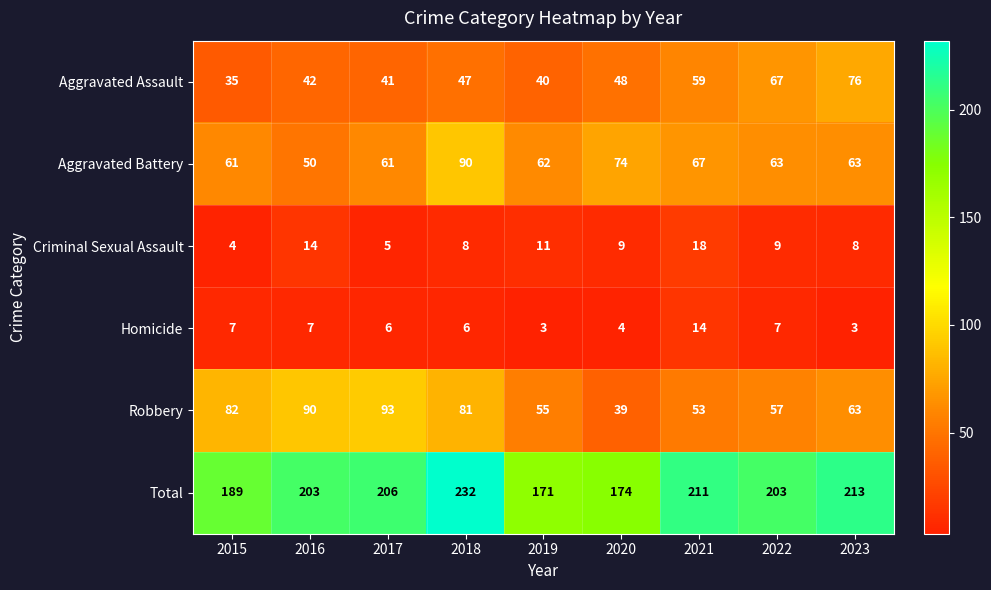

True or false: Criminal Sexual Assault has a value of 9 at 2020.

True